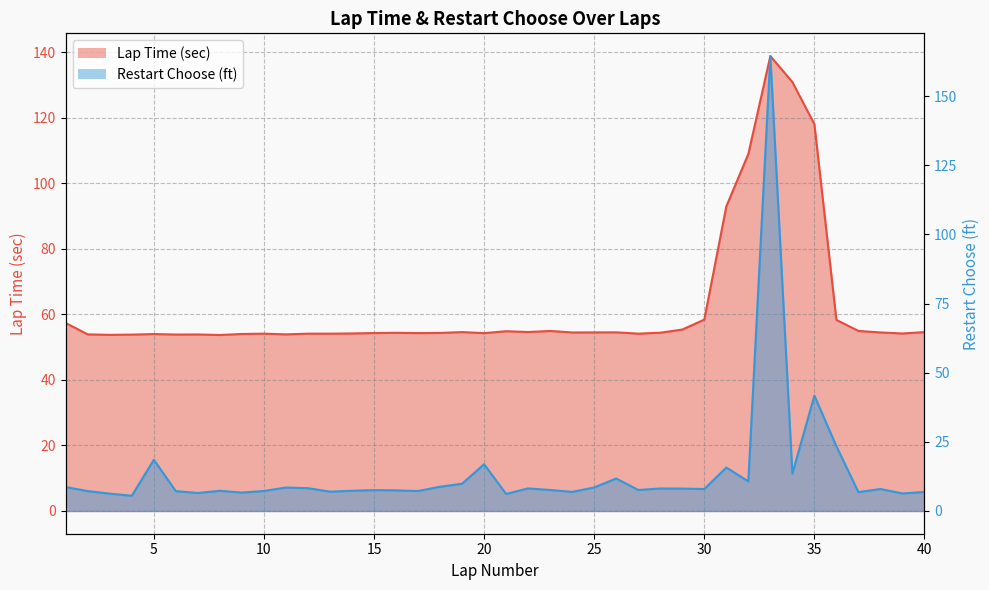

How many times do Restart Choose (ft) and Lap Time (sec) cross each other?

2